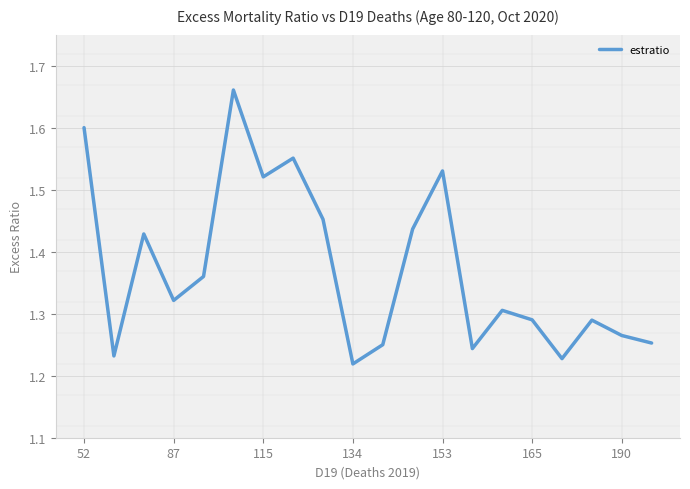

Is it true that estratio equals 0.7 at 134?

False